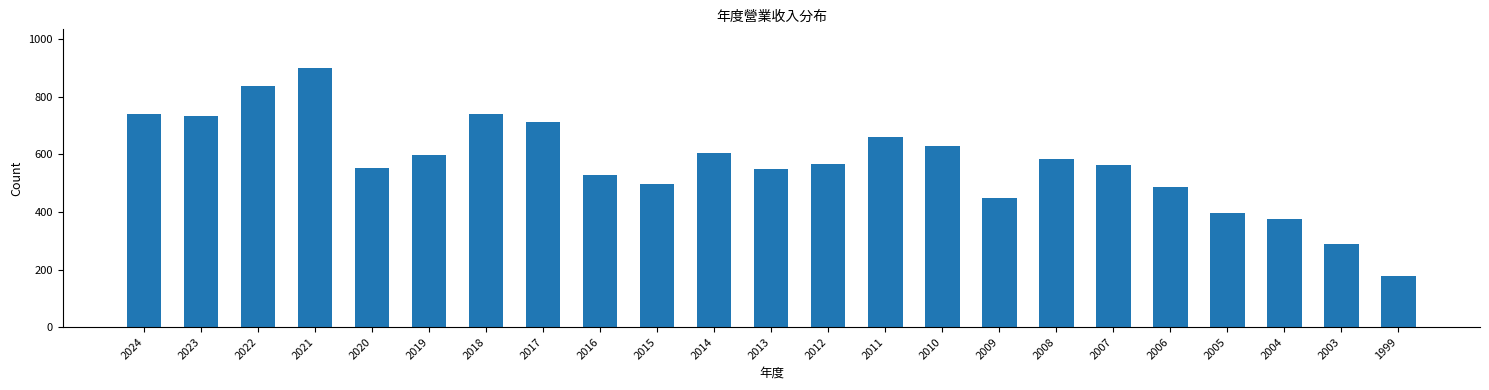

What is the difference between the maximum and second lowest values?

610